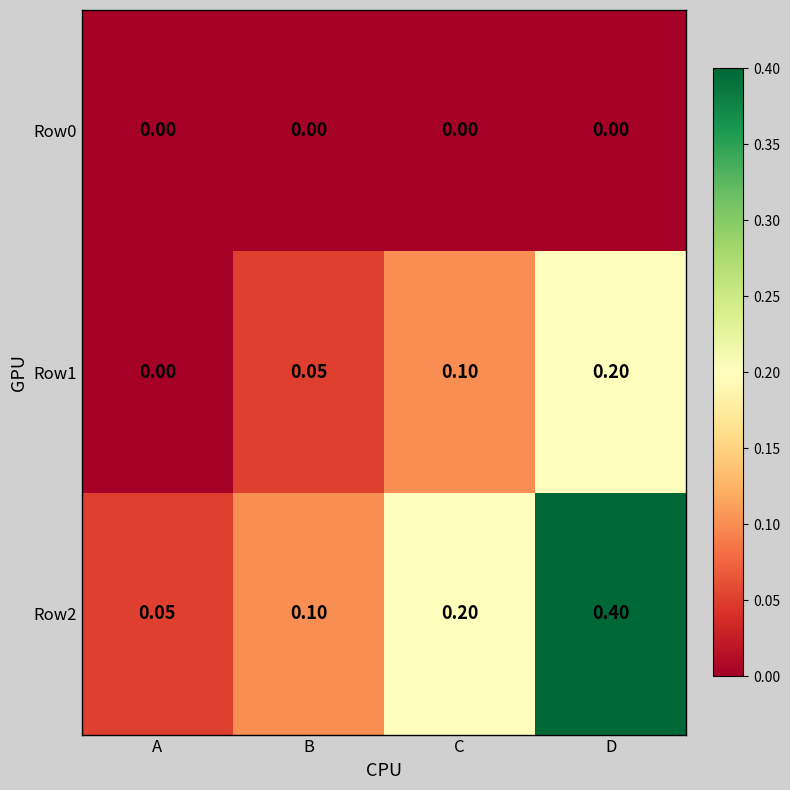

List the labels in order of Row2 value, largest first.

D, C, B, A